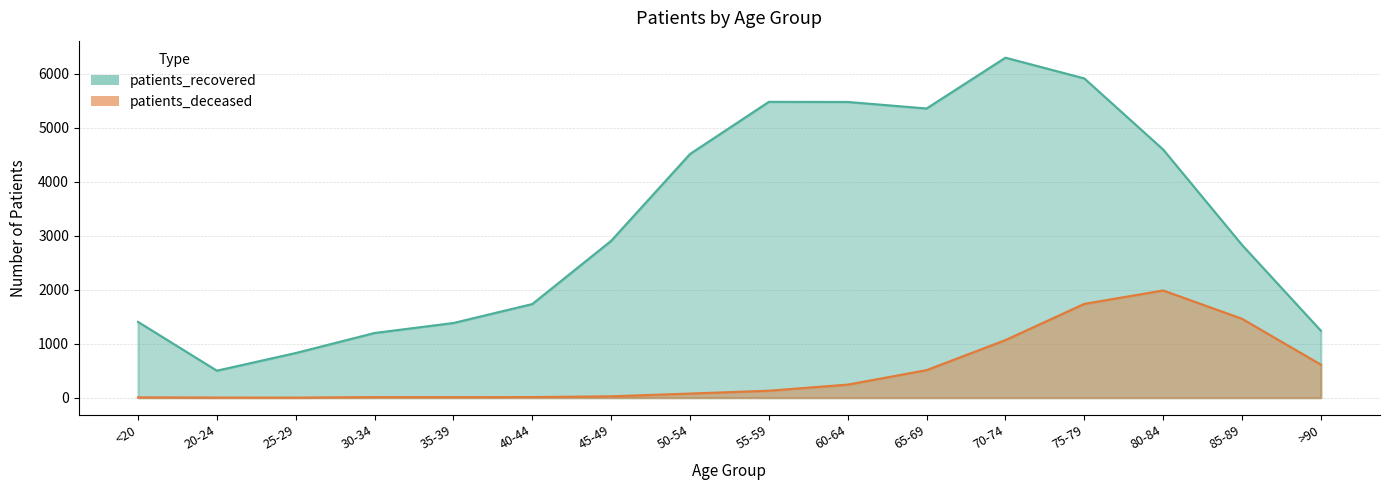

What is the approximate value of patients_recovered at 60-64, to the nearest 50?

5500